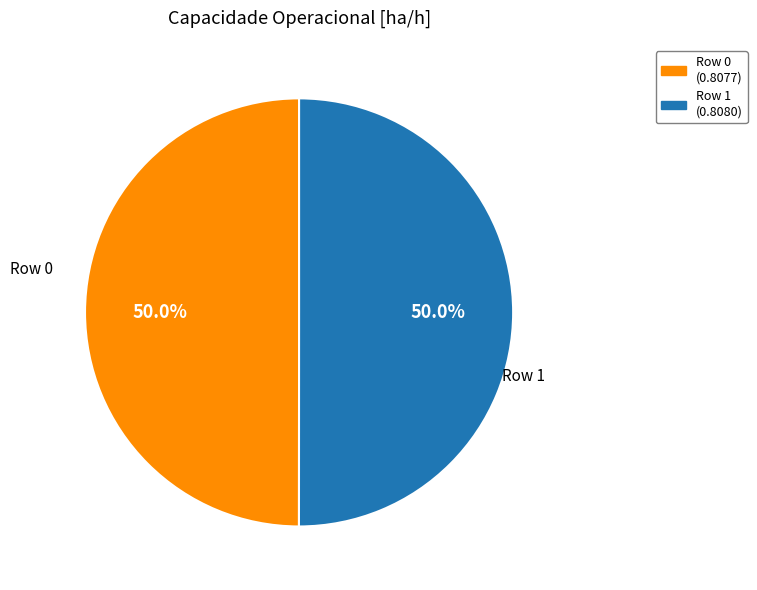

How many slices are in this pie chart?

2